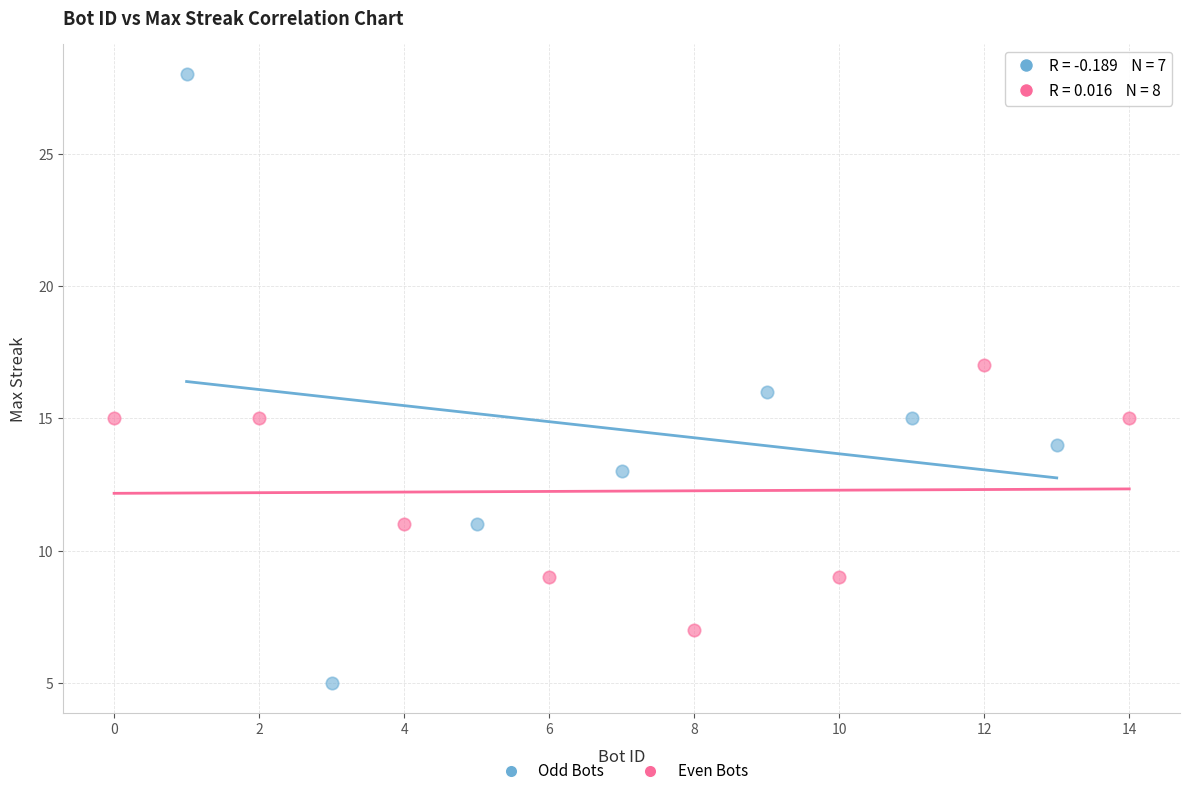

Which series reaches the minimum Y coordinate?

Odd Bots